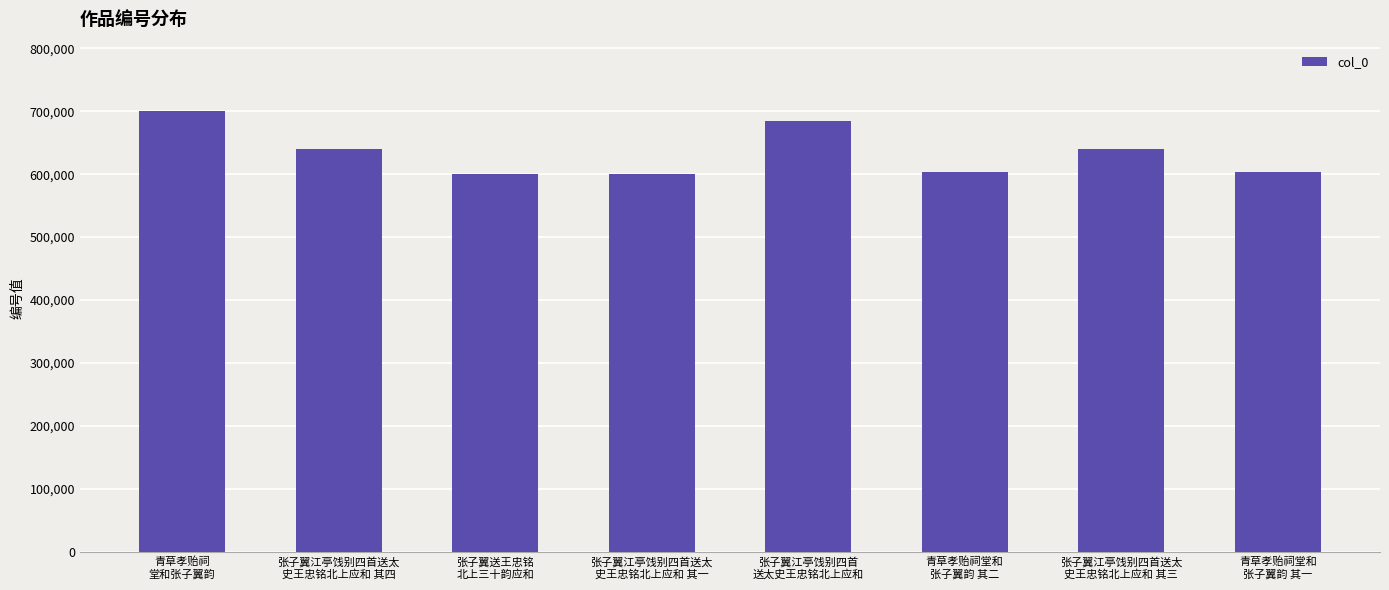

What is the sum of all values?

5072539